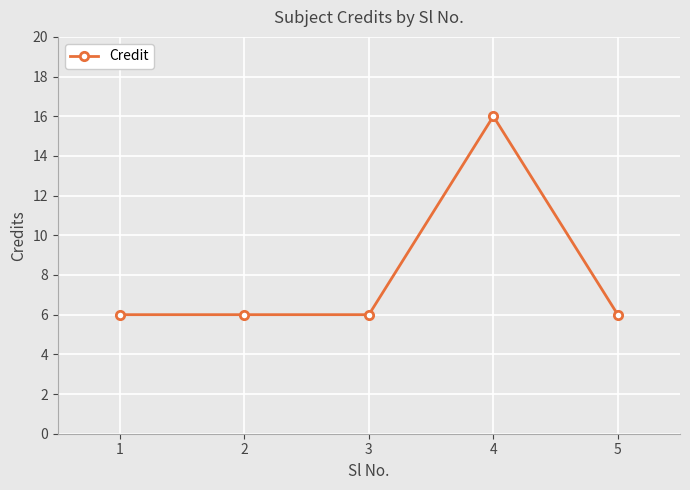

How many lines are shown in the chart?

1